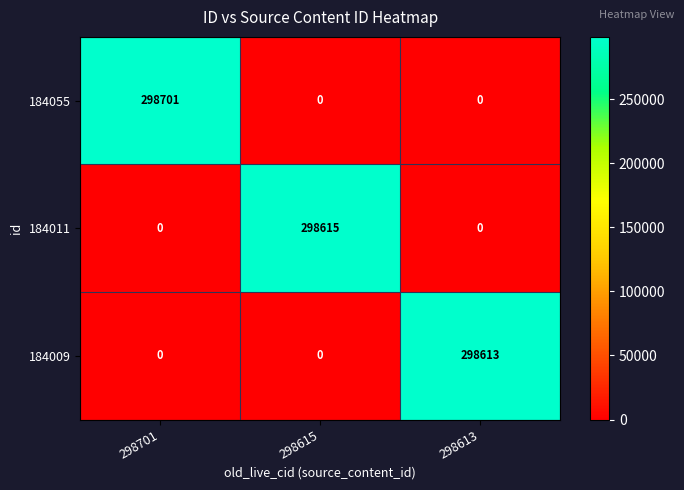

At which category does the chart reach its peak across all series?

298701